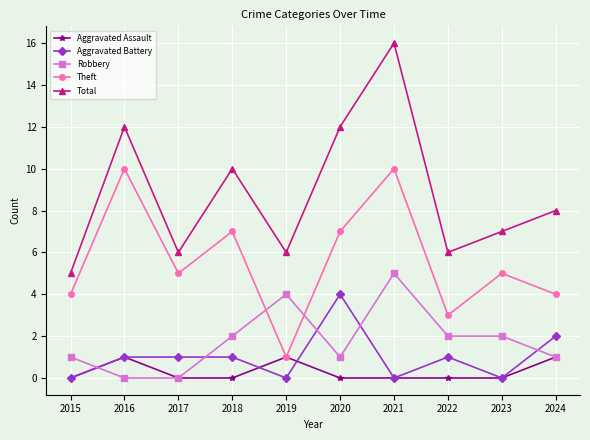

True or false: Aggravated Assault has more than 1 interior local peaks.

True